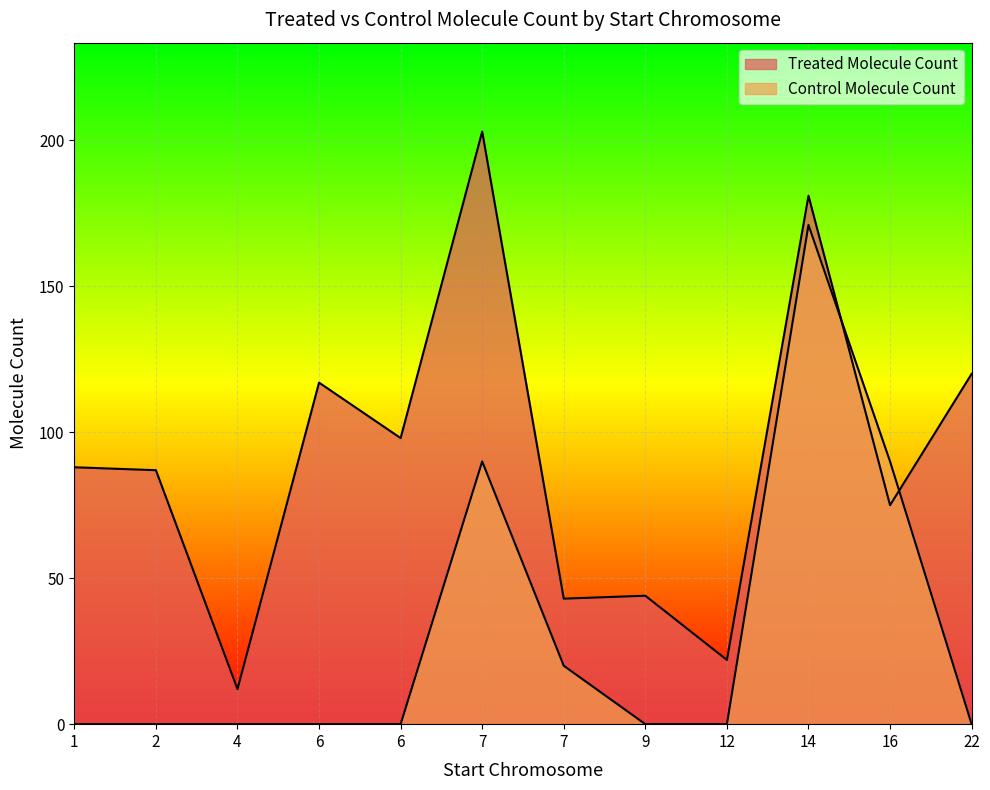

Reading left to right, list all the values displayed in this chart.

Treated Molecule Count: 88	87	12	117	98	203	43	44	22	181	75	120
Control Molecule Count: 0	0	0	0	0	90	20	0	0	171	90	0